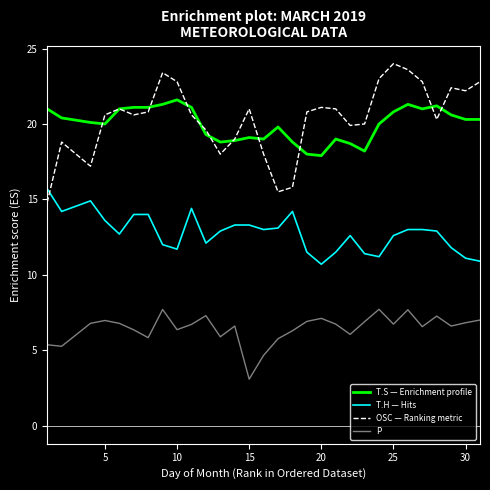

What is the minimum value shown in the chart?

3.1